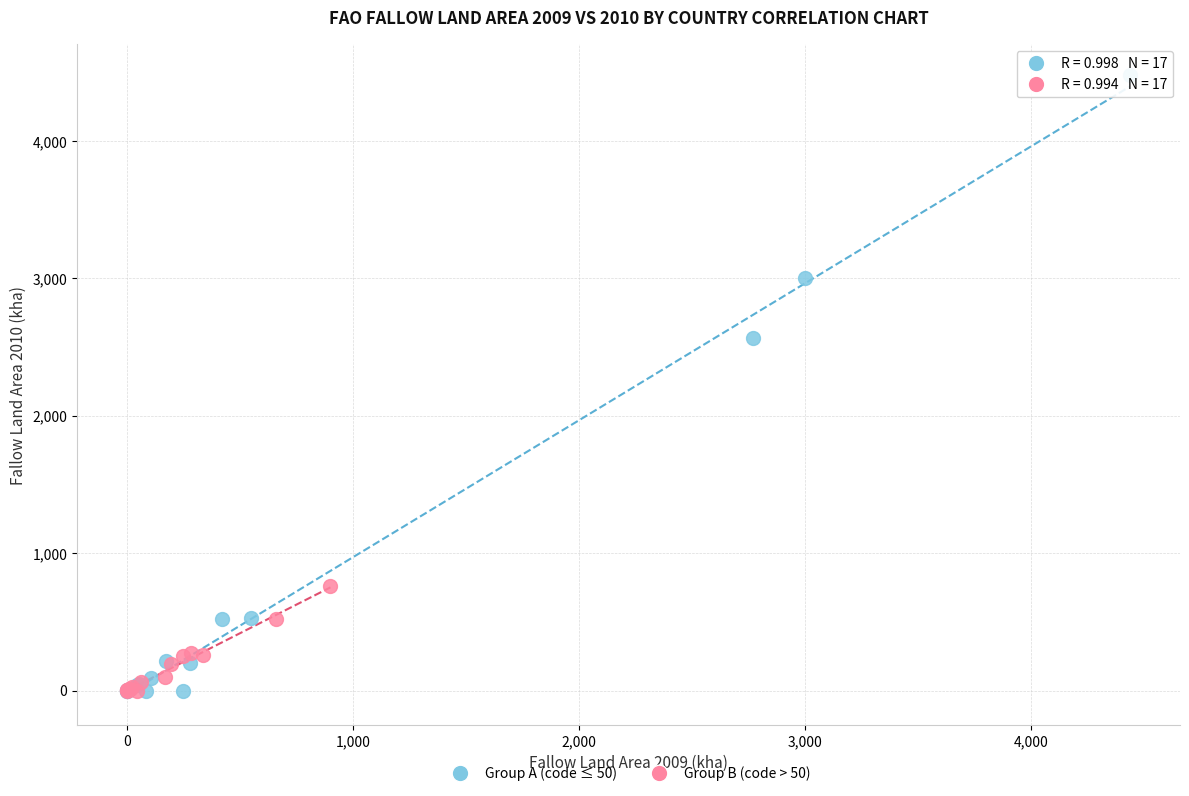

Which series has the widest spread of Y values?

Group A (code ≤ 50)